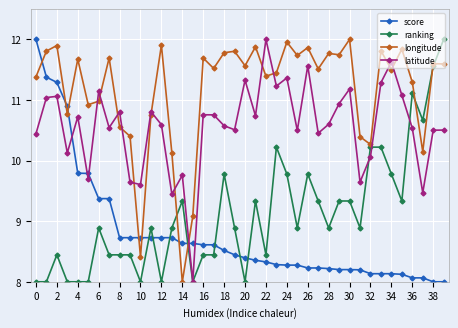

What is the difference between the maximum and minimum values in the ranking series?

4.0